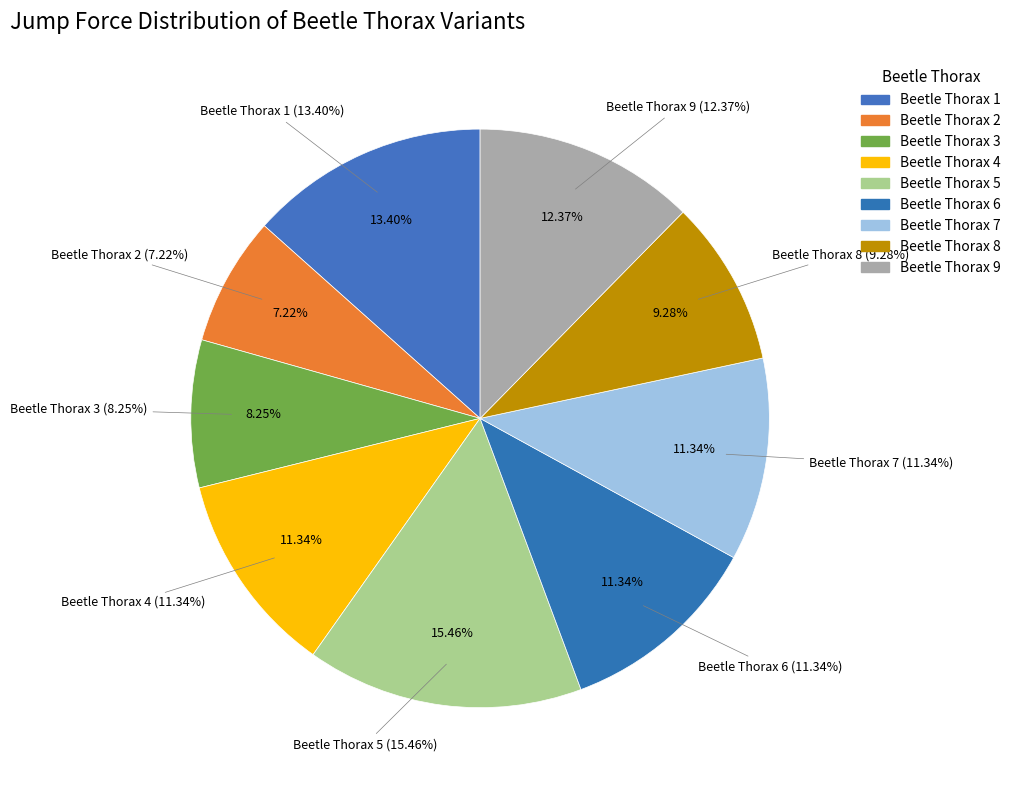

Rank the categories by value from highest to lowest.

Beetle Thorax 5, Beetle Thorax 1, Beetle Thorax 9, Beetle Thorax 4, Beetle Thorax 6, Beetle Thorax 7, Beetle Thorax 8, Beetle Thorax 3, Beetle Thorax 2